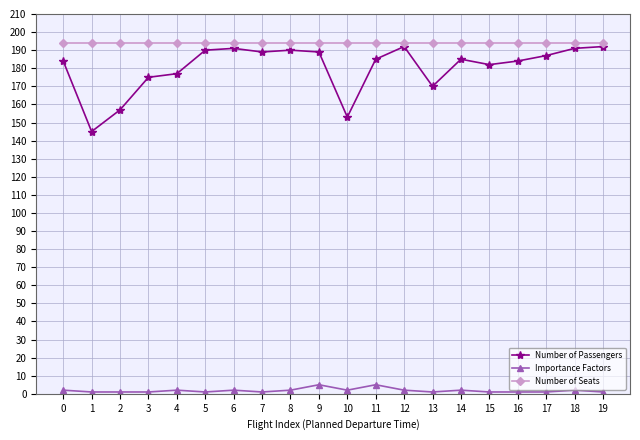

Reading left to right, transcribe all the data shown in this chart.

Number of Passengers: 0=184	1=145	2=157	3=175	4=177	5=190	6=191	7=189	8=190	9=189	10=153	11=185	12=192	13=170	14=185	15=182	16=184	17=187	18=191	19=192
Importance Factors: 0=2	1=1	2=1	3=1	4=2	5=1	6=2	7=1	8=2	9=5	10=2	11=5	12=2	13=1	14=2	15=1	16=1	17=1	18=2	19=1
Number of Seats: 0=194	1=194	2=194	3=194	4=194	5=194	6=194	7=194	8=194	9=194	10=194	11=194	12=194	13=194	14=194	15=194	16=194	17=194	18=194	19=194